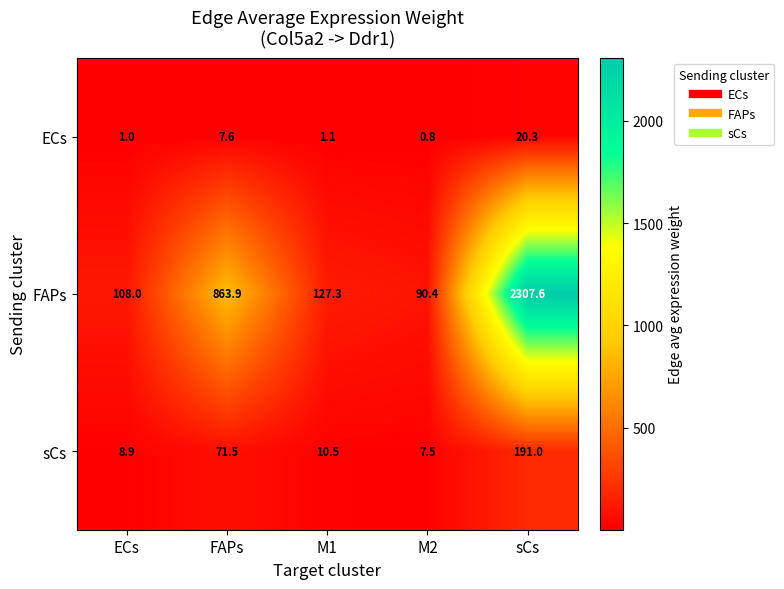

Read the ECs value at M2.

0.8